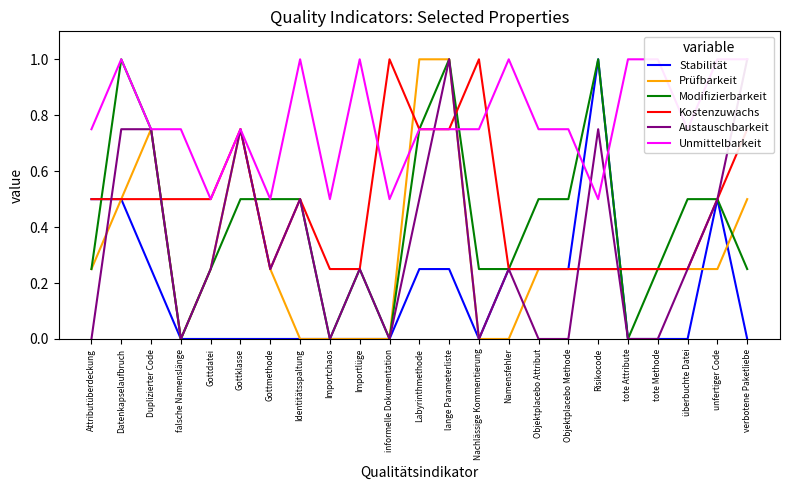

Does the chart display data point markers on the line(s)?

No